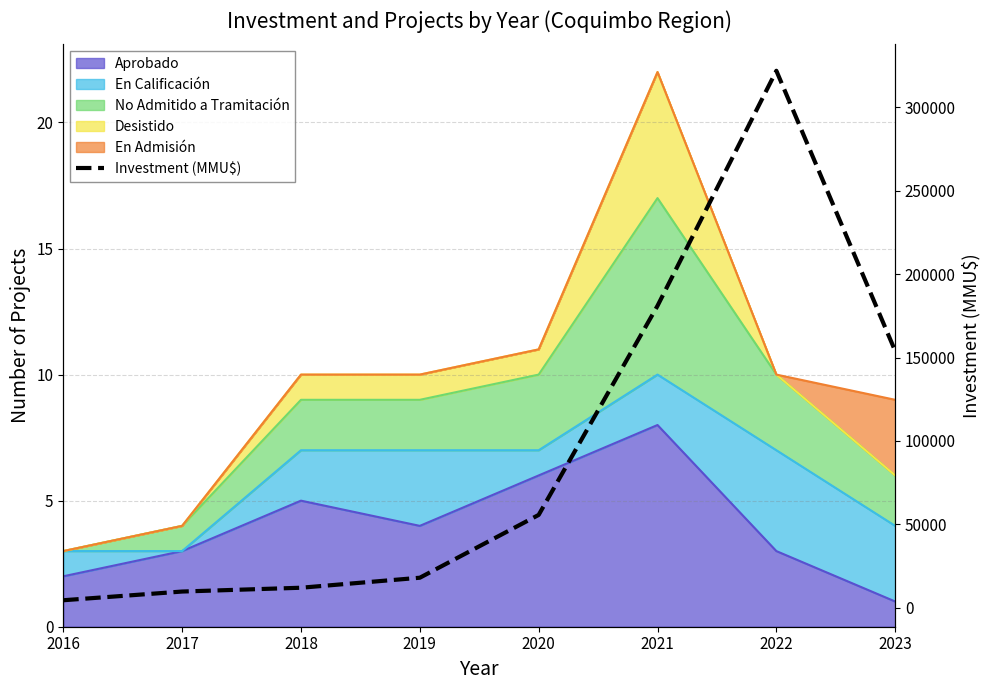

Where does the data first go above 55650?

2021